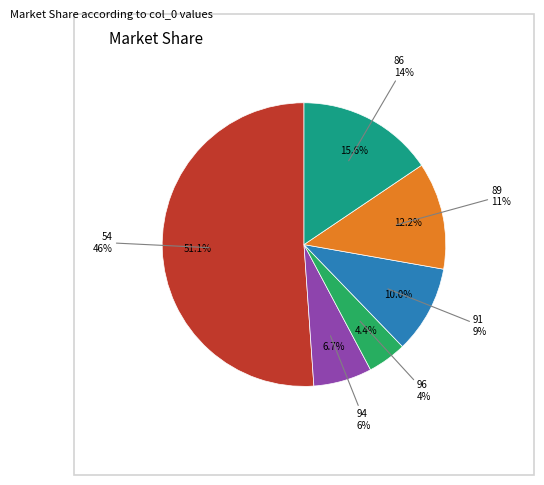

Which has a higher value, 86 or 96?

86